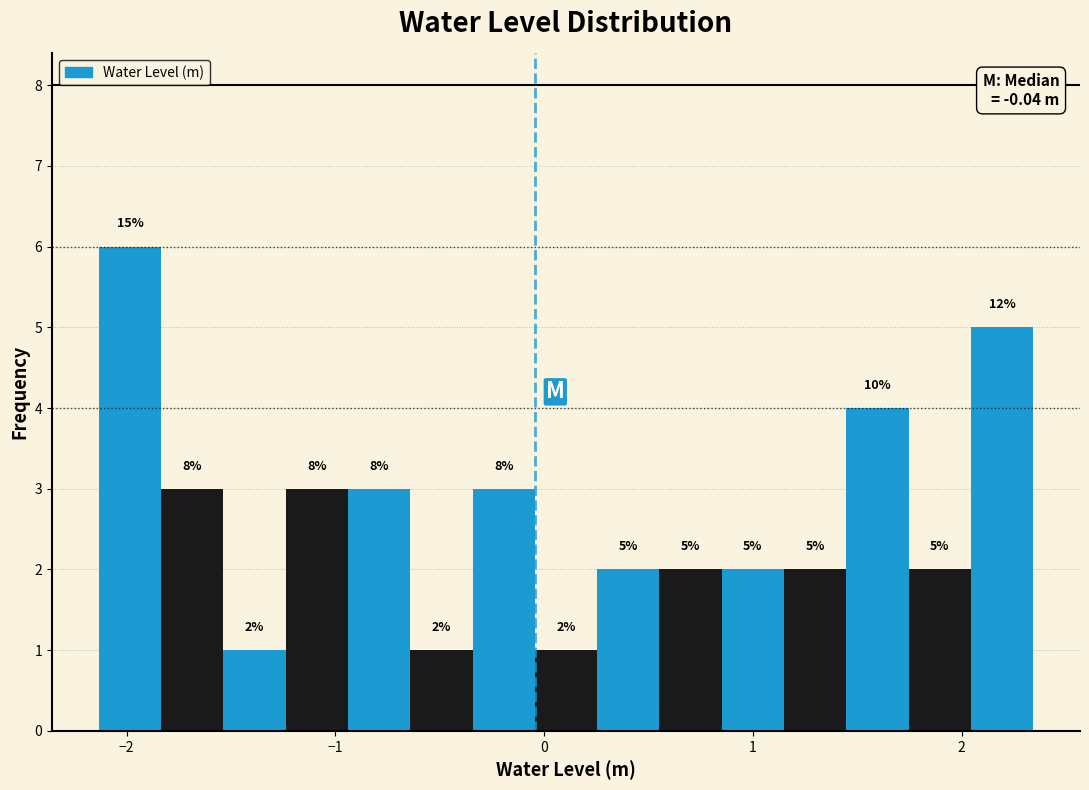

Read against the x-axis, roughly where is the centre of the tallest bar?

-2.0